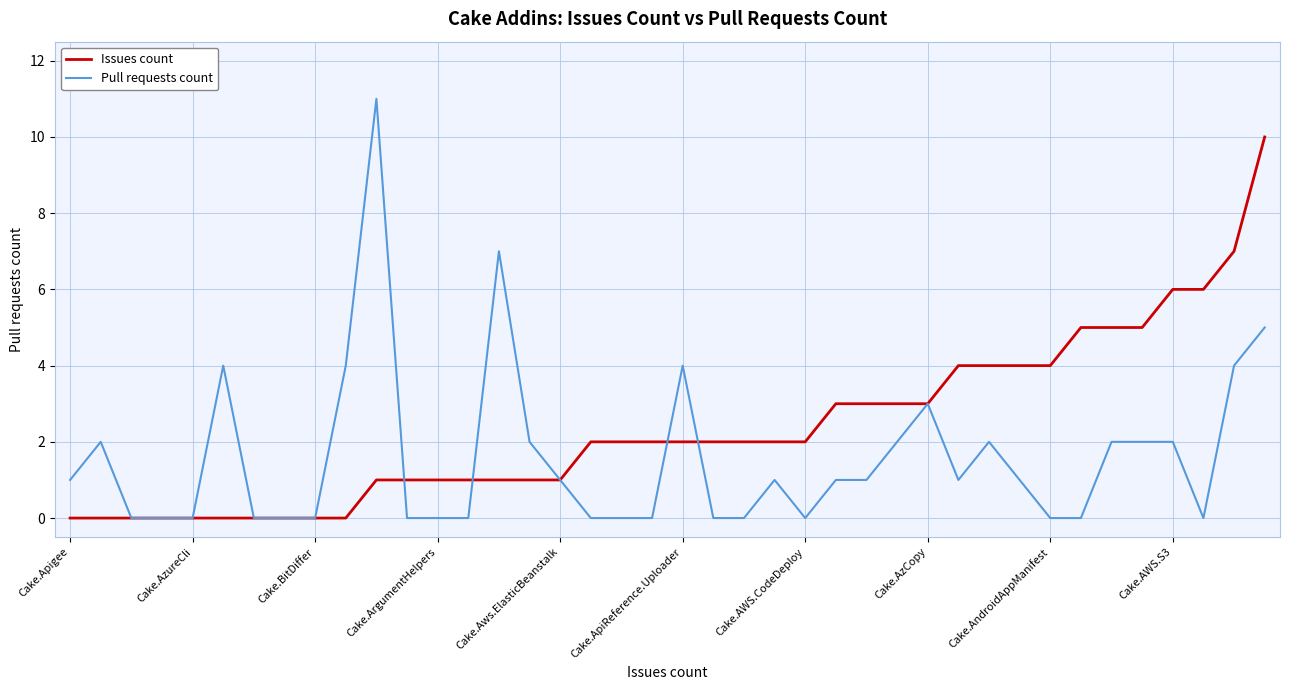

What is the maximum value shown in the chart?

11